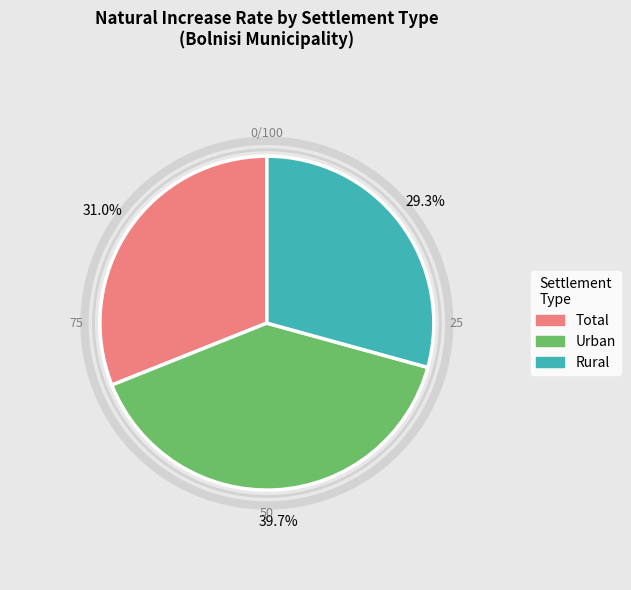

Is there any slice that represents more than half of the pie?

No